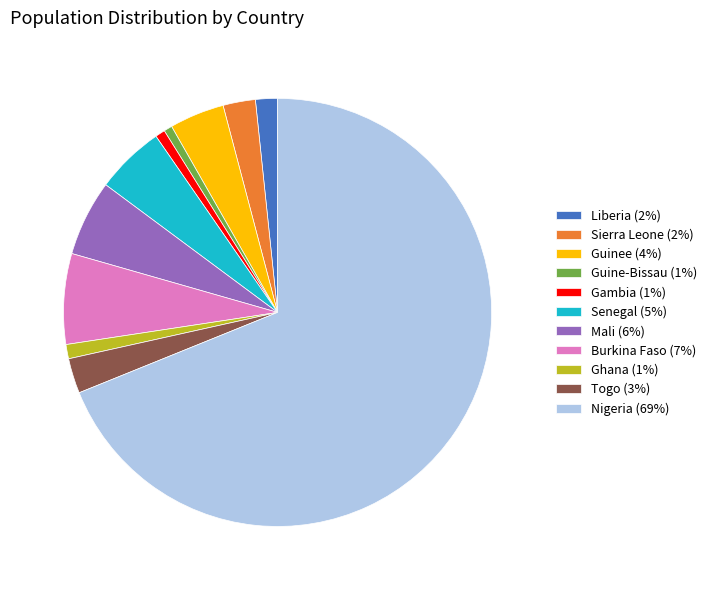

What is the ratio of the value at Ghana (1%) to the value at Guine-Bissau (1%)?

1.7